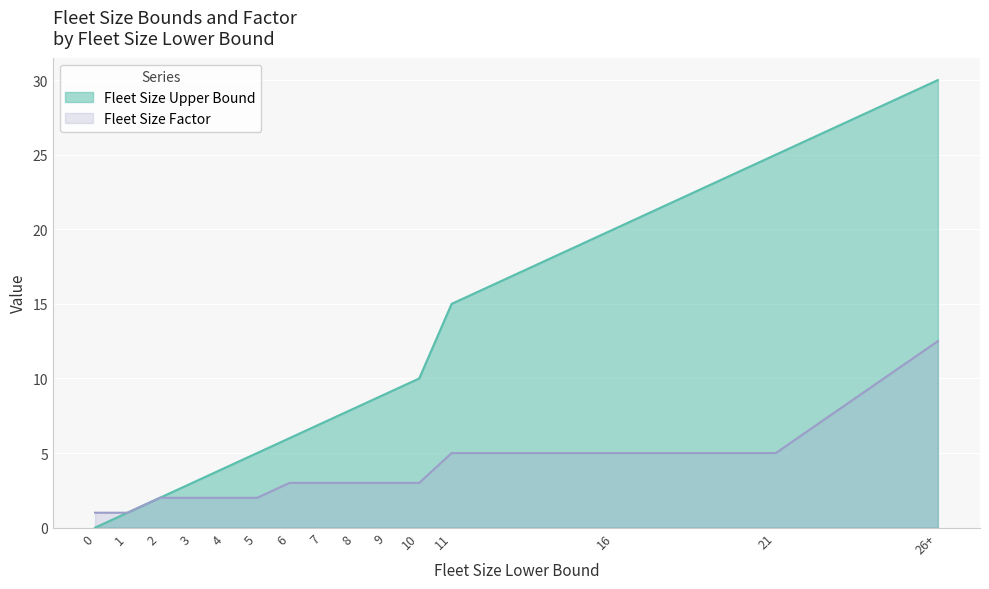

Reading right to left, extract all data points from this chart.

Fleet Size Upper Bound: 30.0	25.0	20.0	15.0	10.0	9.0	8.0	7.0	6.0	5.0	4.0	3.0	2.0	1.0	0.0
Fleet Size Factor: 12.5	5.0	5.0	5.0	3.0	3.0	3.0	3.0	3.0	2.0	2.0	2.0	2.0	1.0	1.0